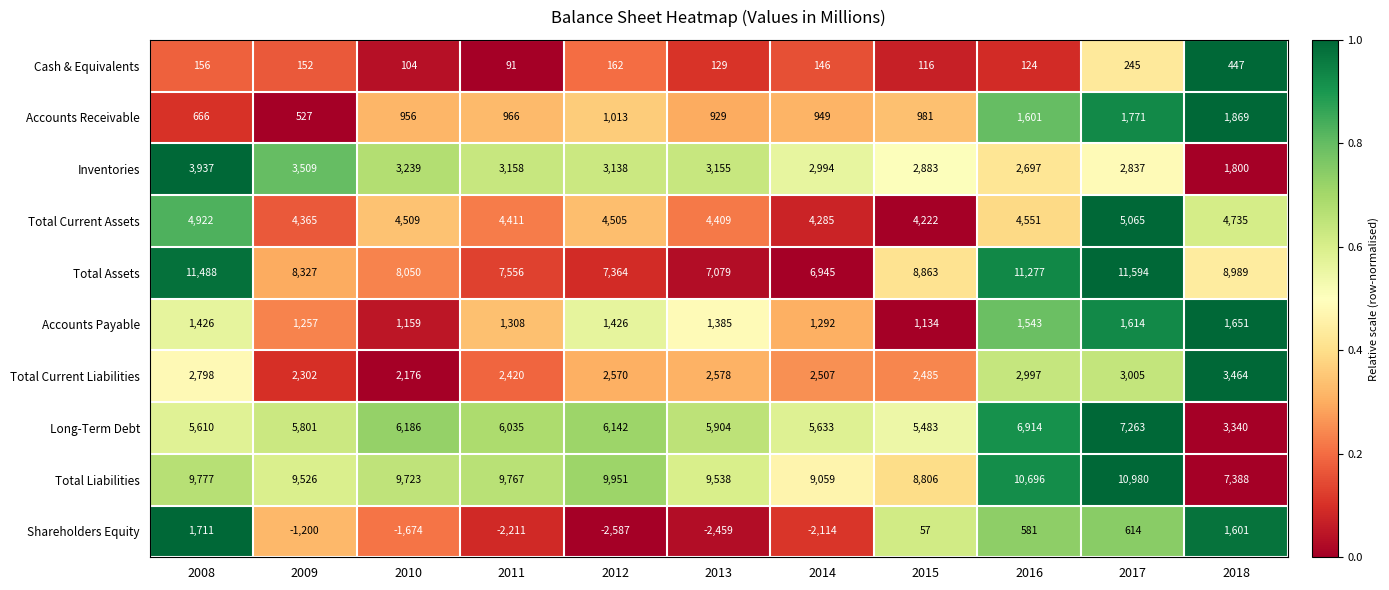

Which series has the largest total across all categories?

Total Liabilities